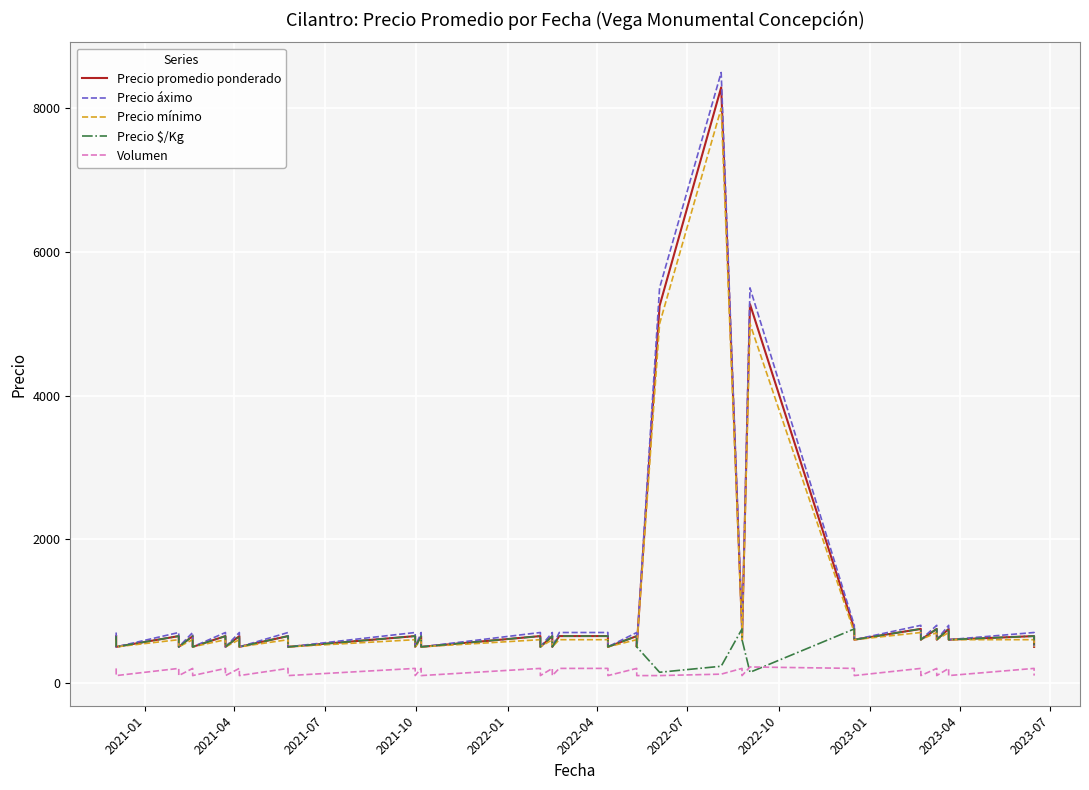

What is the value of the Volumen point at the 9th from the left?

200